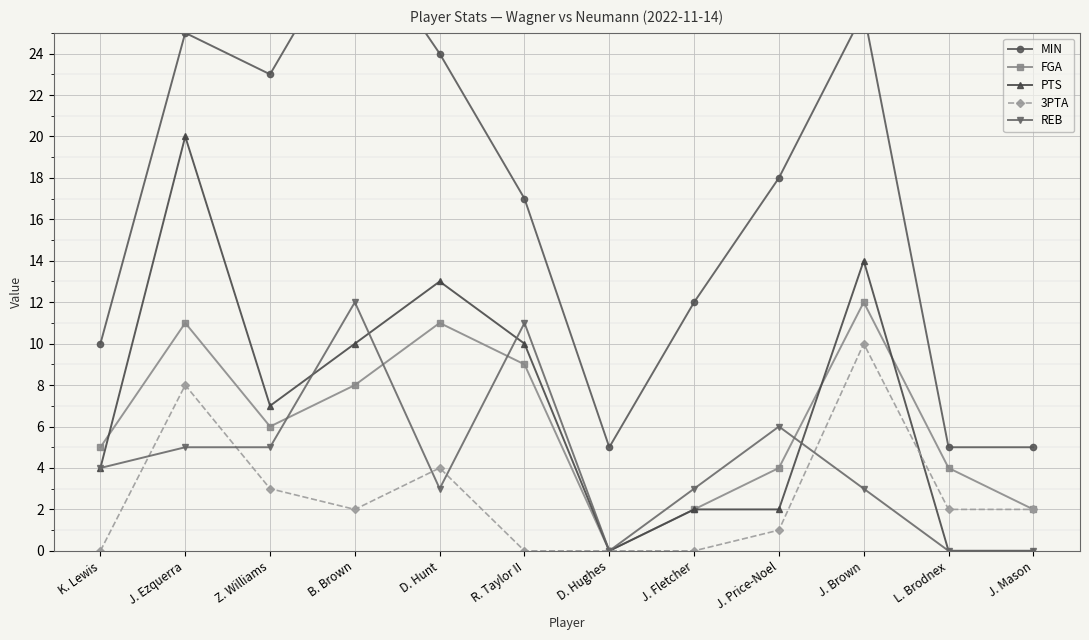

True or false: PTS has more than 2 interior local peaks.

True